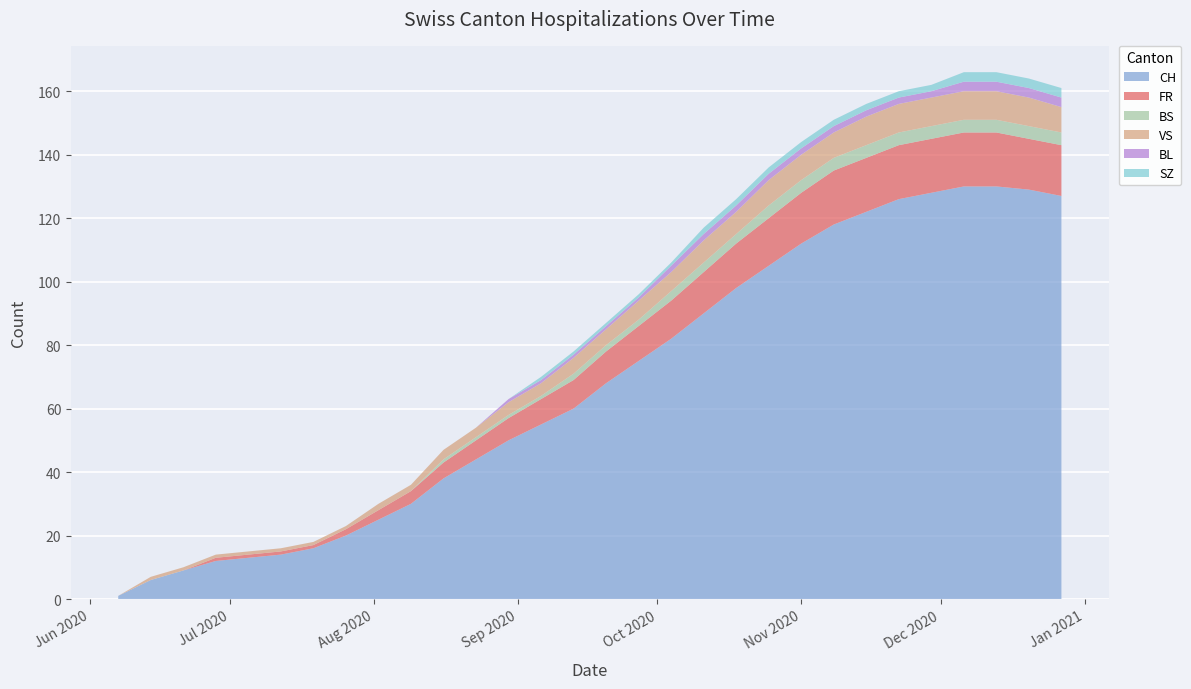

Reading left to right, list all the values displayed in this chart.

CH: 2020-06-07=1	2020-06-14=6	2020-06-21=9	2020-06-28=12	2020-07-05=13	2020-07-12=14	2020-07-19=16	2020-07-26=20	2020-08-02=25	2020-08-09=30	2020-08-16=38	2020-08-23=44	2020-08-30=50	2020-09-06=55	2020-09-13=60	2020-09-20=68	2020-09-27=75	2020-10-04=82	2020-10-11=90	2020-10-18=98	2020-10-25=105	2020-11-01=112	2020-11-08=118	2020-11-15=122	2020-11-22=126	2020-11-29=128	2020-12-06=130	2020-12-13=130	2020-12-20=129	2020-12-27=127
FR: 2020-06-07=0	2020-06-14=0	2020-06-21=0	2020-06-28=1	2020-07-05=1	2020-07-12=1	2020-07-19=1	2020-07-26=2	2020-08-02=3	2020-08-09=4	2020-08-16=5	2020-08-23=6	2020-08-30=7	2020-09-06=8	2020-09-13=9	2020-09-20=10	2020-09-27=11	2020-10-04=12	2020-10-11=13	2020-10-18=14	2020-10-25=15	2020-11-01=16	2020-11-08=17	2020-11-15=17	2020-11-22=17	2020-11-29=17	2020-12-06=17	2020-12-13=17	2020-12-20=16	2020-12-27=16
BS: 2020-06-07=0	2020-06-14=0	2020-06-21=0	2020-06-28=0	2020-07-05=0	2020-07-12=0	2020-07-19=0	2020-07-26=0	2020-08-02=0	2020-08-09=0	2020-08-16=1	2020-08-23=1	2020-08-30=1	2020-09-06=1	2020-09-13=2	2020-09-20=2	2020-09-27=2	2020-10-04=3	2020-10-11=3	2020-10-18=3	2020-10-25=4	2020-11-01=4	2020-11-08=4	2020-11-15=4	2020-11-22=4	2020-11-29=4	2020-12-06=4	2020-12-13=4	2020-12-20=4	2020-12-27=4
VS: 2020-06-07=0	2020-06-14=1	2020-06-21=1	2020-06-28=1	2020-07-05=1	2020-07-12=1	2020-07-19=1	2020-07-26=1	2020-08-02=2	2020-08-09=2	2020-08-16=3	2020-08-23=3	2020-08-30=4	2020-09-06=4	2020-09-13=5	2020-09-20=5	2020-09-27=6	2020-10-04=6	2020-10-11=7	2020-10-18=7	2020-10-25=8	2020-11-01=8	2020-11-08=8	2020-11-15=9	2020-11-22=9	2020-11-29=9	2020-12-06=9	2020-12-13=9	2020-12-20=9	2020-12-27=8
BL: 2020-06-07=0	2020-06-14=0	2020-06-21=0	2020-06-28=0	2020-07-05=0	2020-07-12=0	2020-07-19=0	2020-07-26=0	2020-08-02=0	2020-08-09=0	2020-08-16=0	2020-08-23=0	2020-08-30=1	2020-09-06=1	2020-09-13=1	2020-09-20=1	2020-09-27=1	2020-10-04=2	2020-10-11=2	2020-10-18=2	2020-10-25=2	2020-11-01=2	2020-11-08=2	2020-11-15=2	2020-11-22=2	2020-11-29=2	2020-12-06=3	2020-12-13=3	2020-12-20=3	2020-12-27=3
SZ: 2020-06-07=0	2020-06-14=0	2020-06-21=0	2020-06-28=0	2020-07-05=0	2020-07-12=0	2020-07-19=0	2020-07-26=0	2020-08-02=0	2020-08-09=0	2020-08-16=0	2020-08-23=0	2020-08-30=0	2020-09-06=1	2020-09-13=1	2020-09-20=1	2020-09-27=1	2020-10-04=1	2020-10-11=2	2020-10-18=2	2020-10-25=2	2020-11-01=2	2020-11-08=2	2020-11-15=2	2020-11-22=2	2020-11-29=2	2020-12-06=3	2020-12-13=3	2020-12-20=3	2020-12-27=3